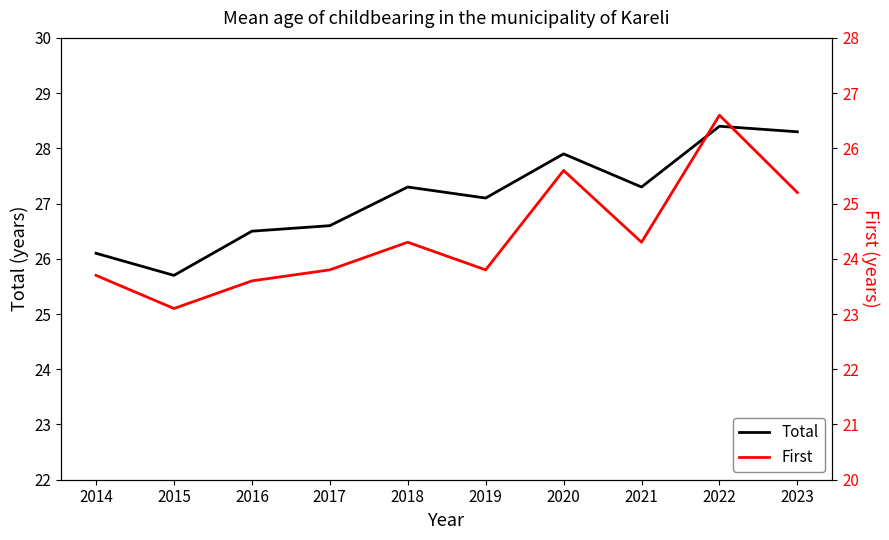

Which category has the lowest value across all series?

2015